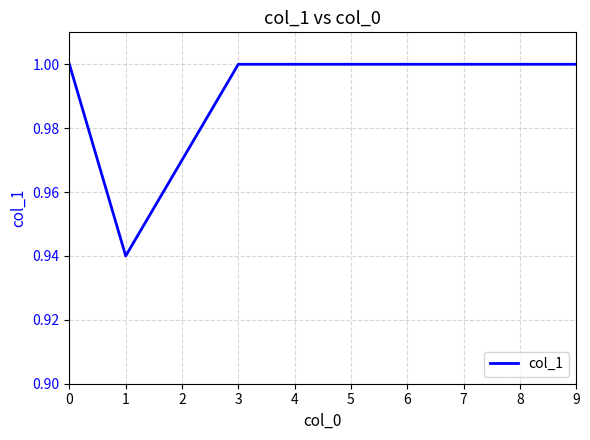

True or false: the data shows 0.2 at 0.

False